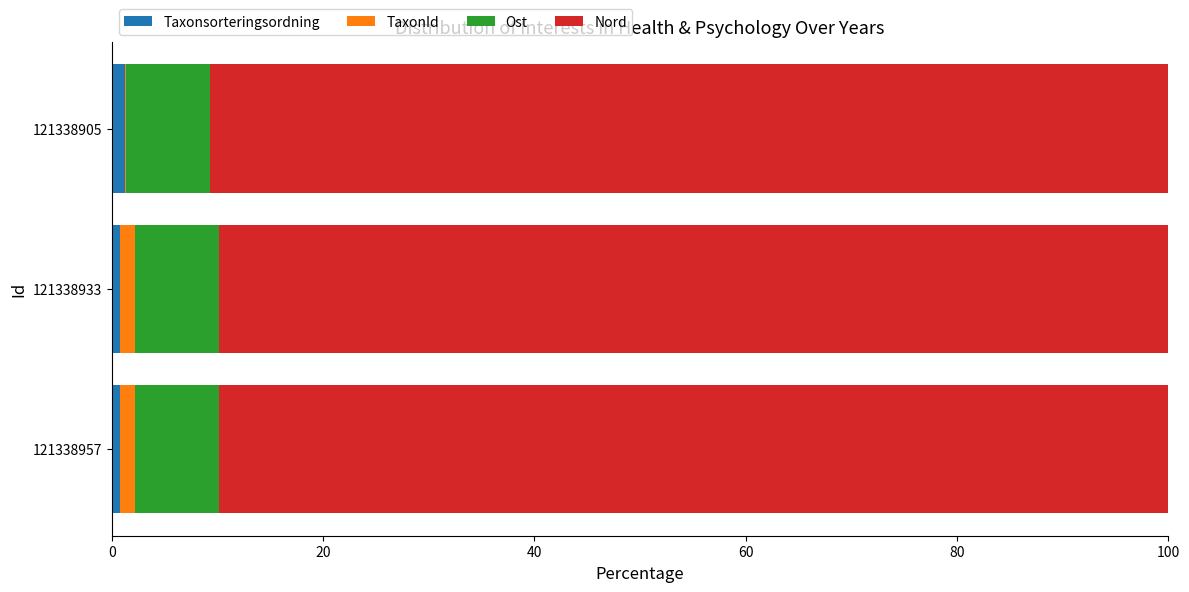

What are all the series names shown in the legend?

Taxonsorteringsordning, TaxonId, Ost, Nord